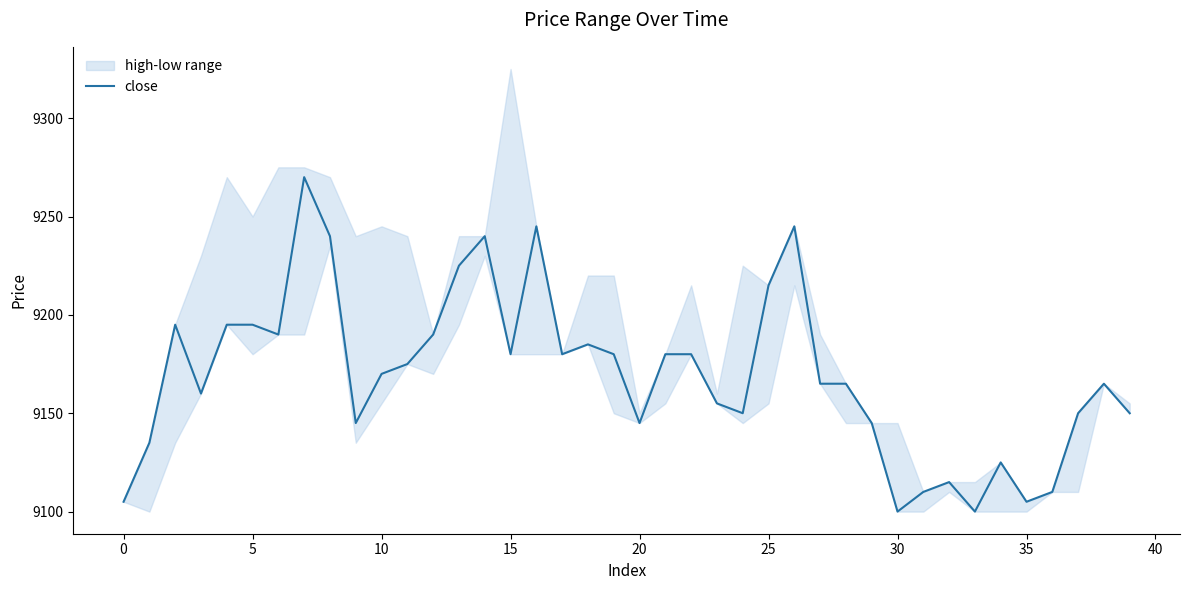

True or false: close has a value of 9180 at 15.

True